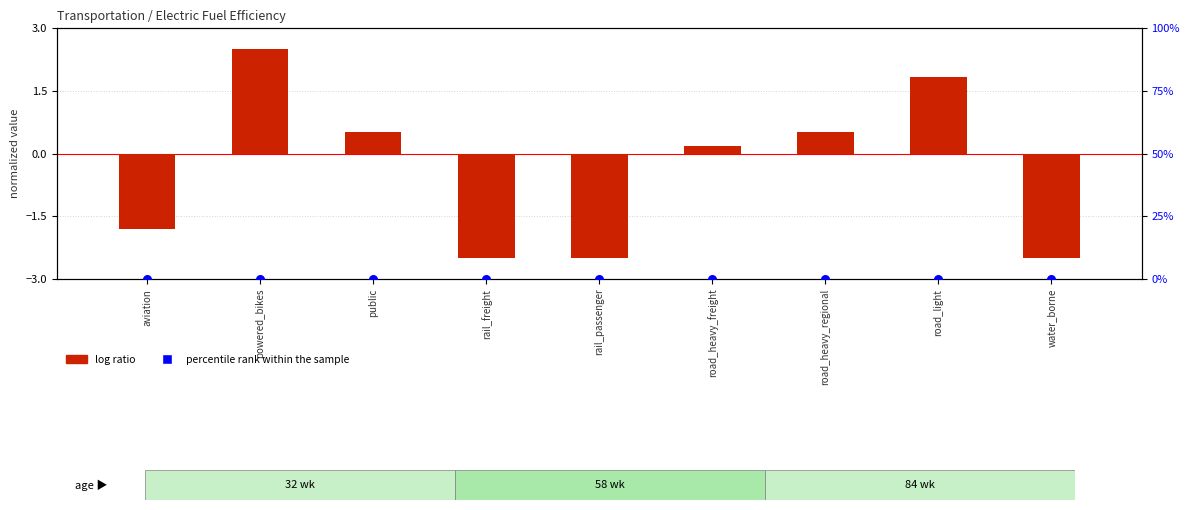

What is the total value across all series at road_heavy_regional?

0.5